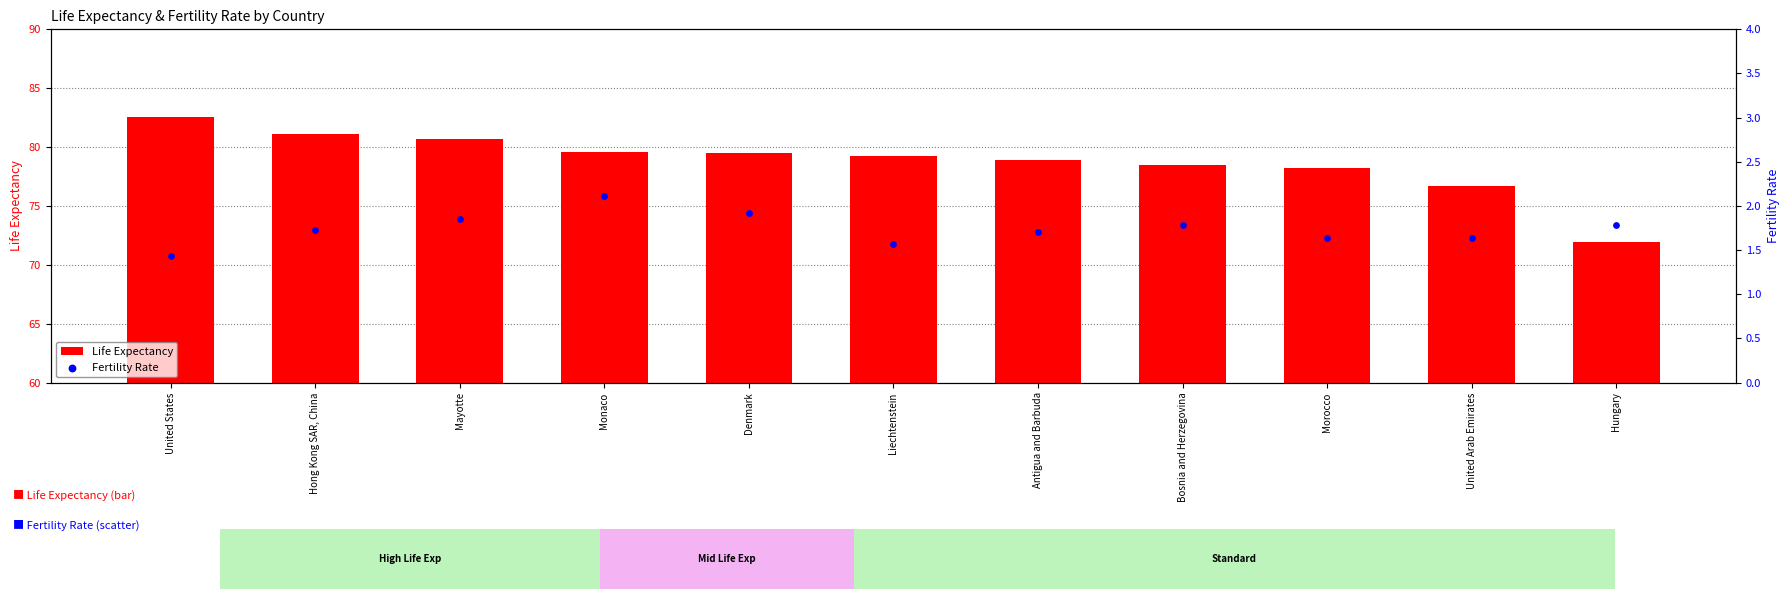

Which series has the widest spread of Y values?

Life Expectancy